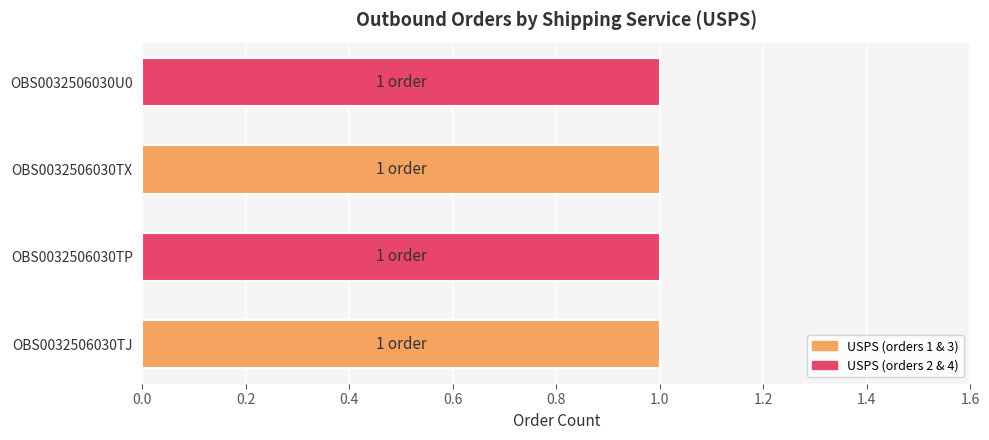

Does the chart contain stacked bars?

No